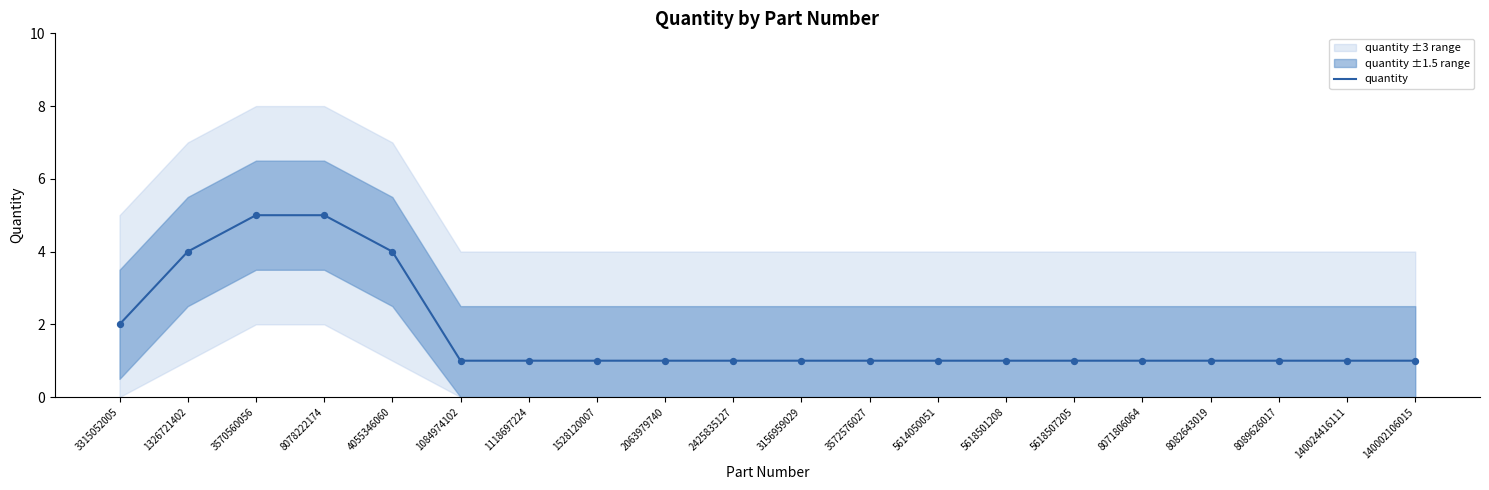

Which has a higher value, 5618507205 or 5614050051?

5618507205